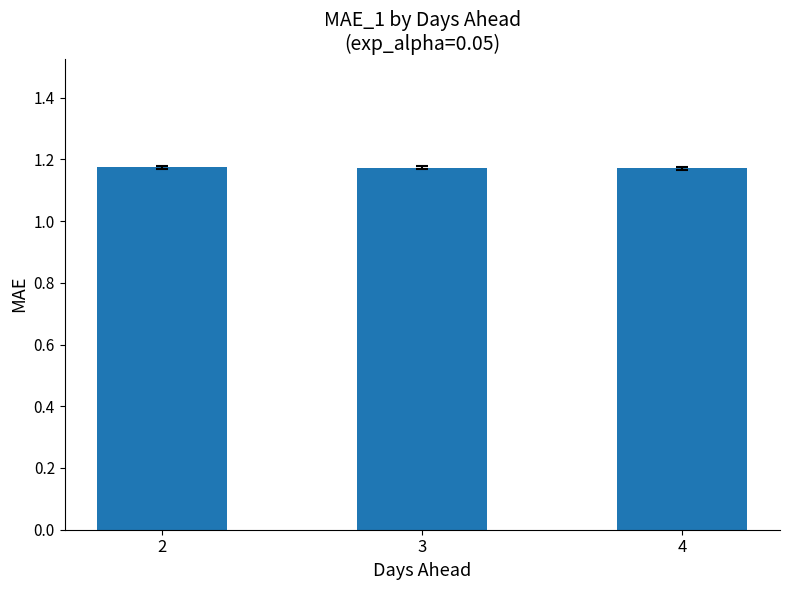

How many values are between 1 and 2?

3